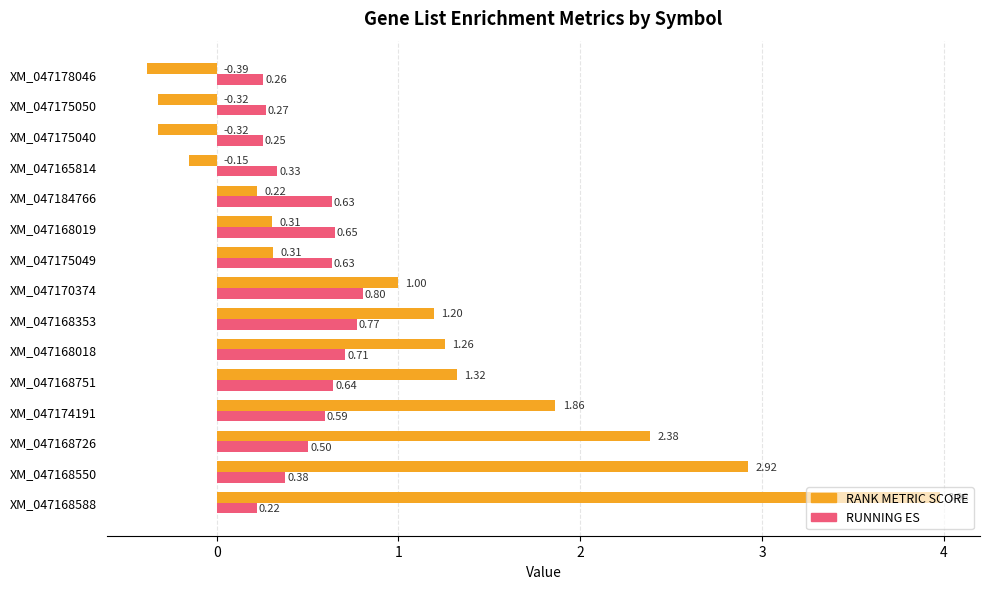

List the series in order of their peak value, lowest first.

RUNNING ES, RANK METRIC SCORE